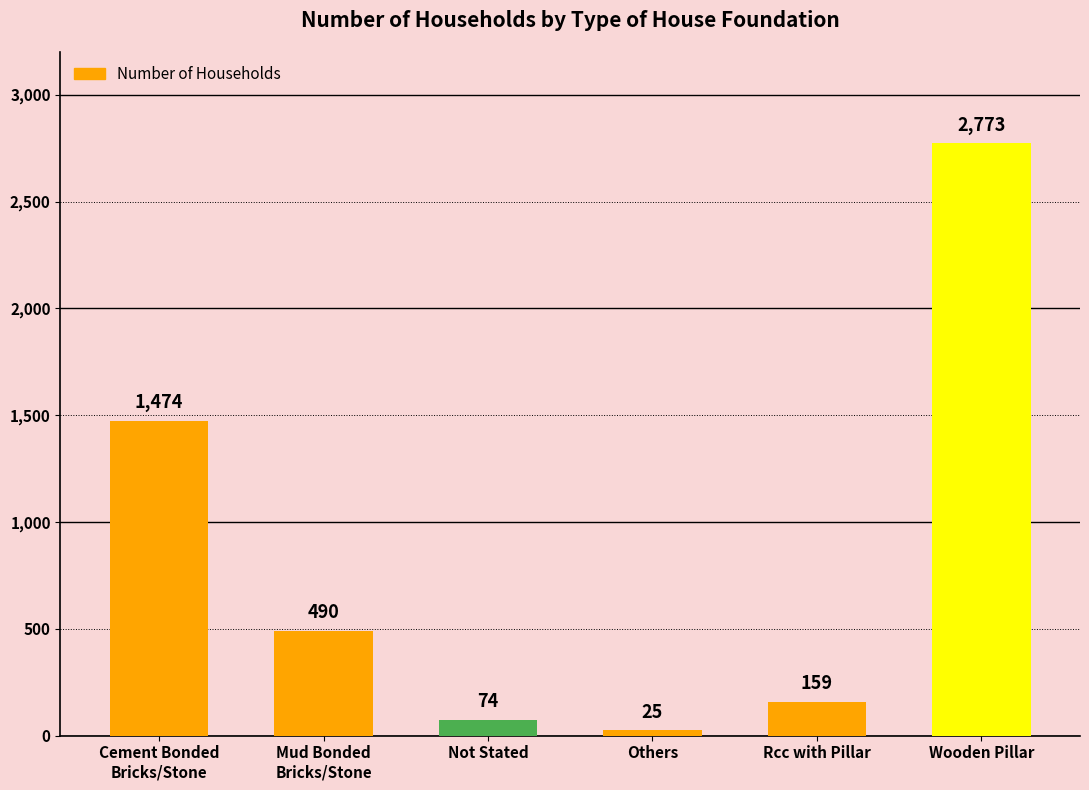

What is the label of the 1st bar from the left?

Cement Bonded
Bricks/Stone